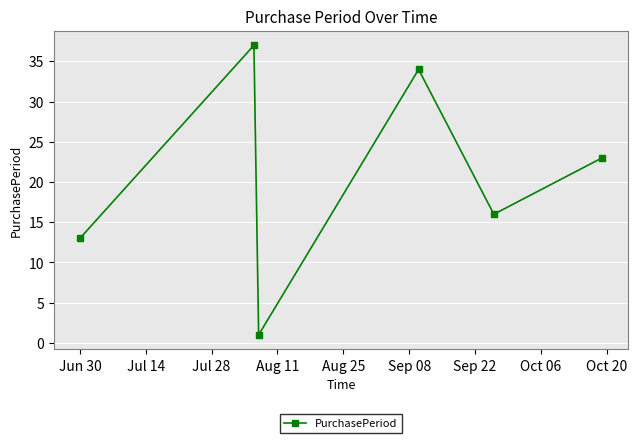

What is the maximum value shown in the chart?

37